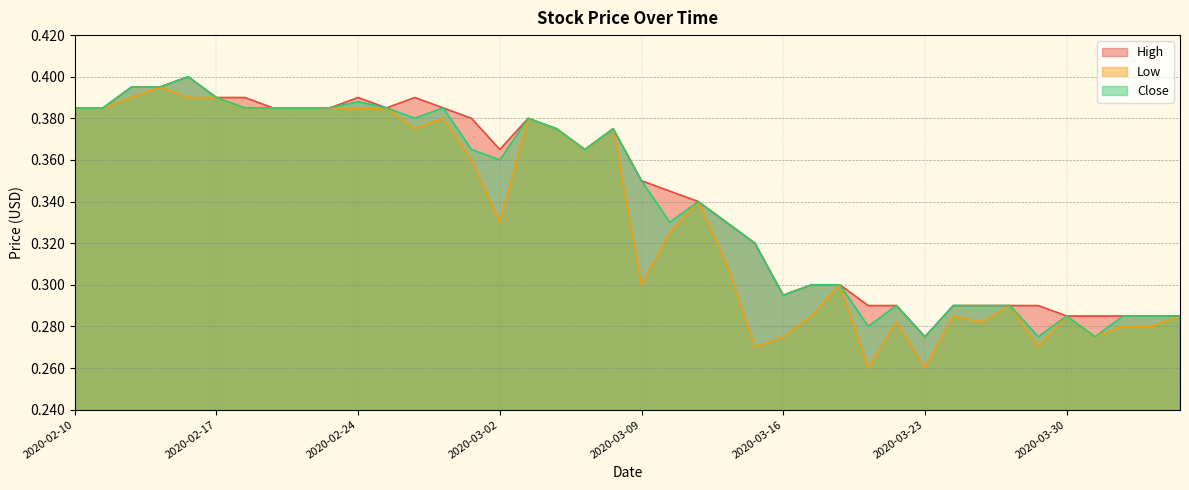

True or false: Close has a value of 0.2 at 2020-02-17.

False